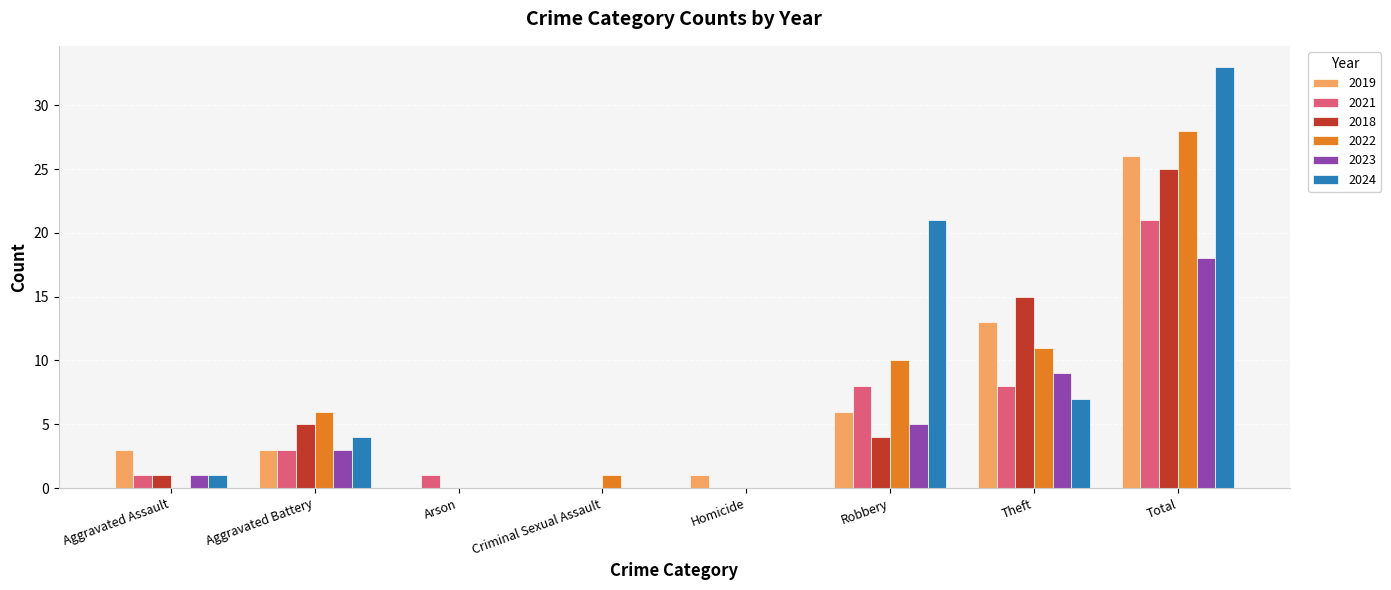

Which category has the highest value in the 2021 series?

Total